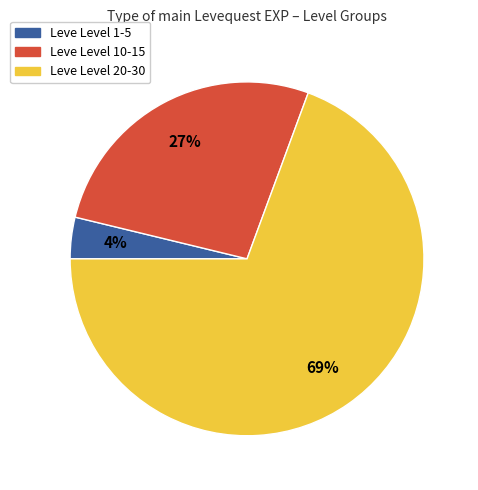

To the nearest percent, what is the average slice percentage?

33%